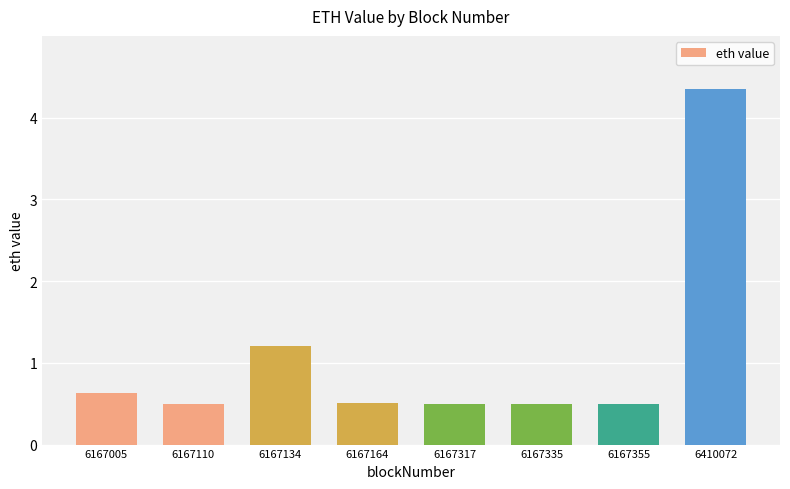

What is the minimum value shown in the chart?

0.5